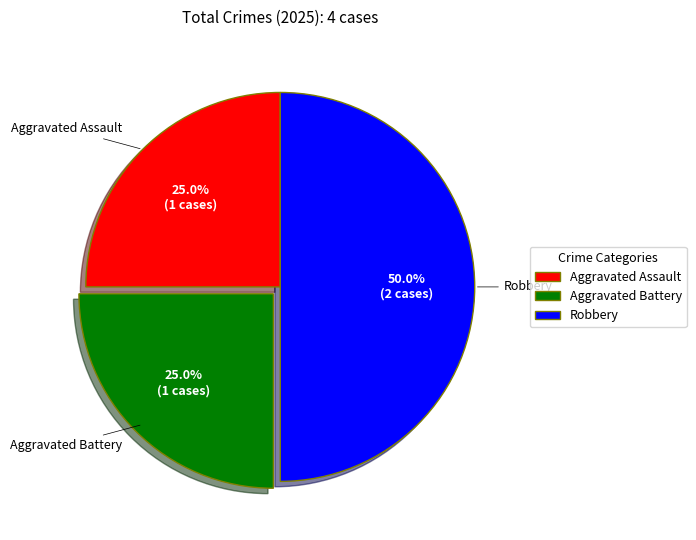

What portion of the pie excludes Aggravated Assault?

75.0%